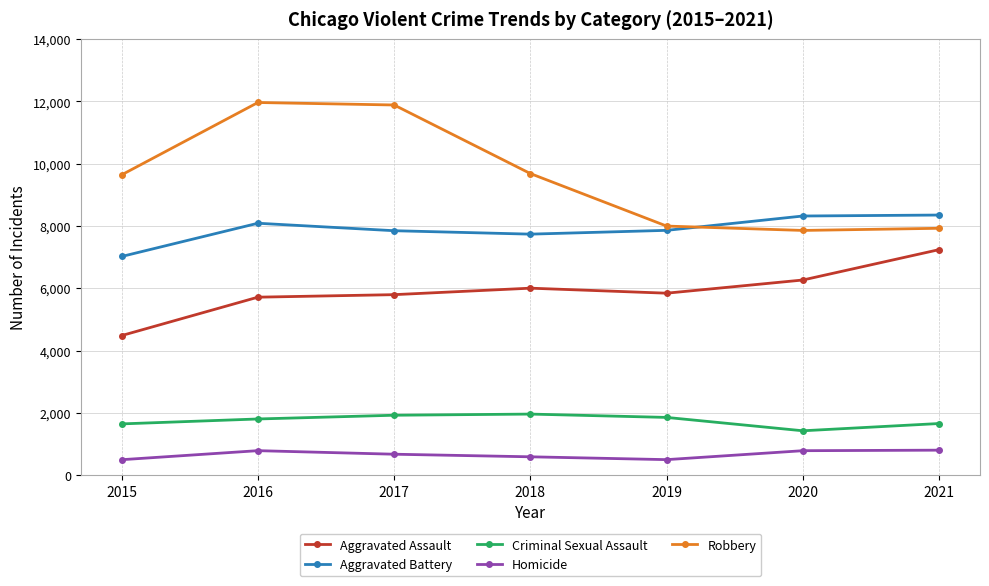

At 2015, list the series in order from largest to smallest.

Robbery, Aggravated Battery, Aggravated Assault, Criminal Sexual Assault, Homicide